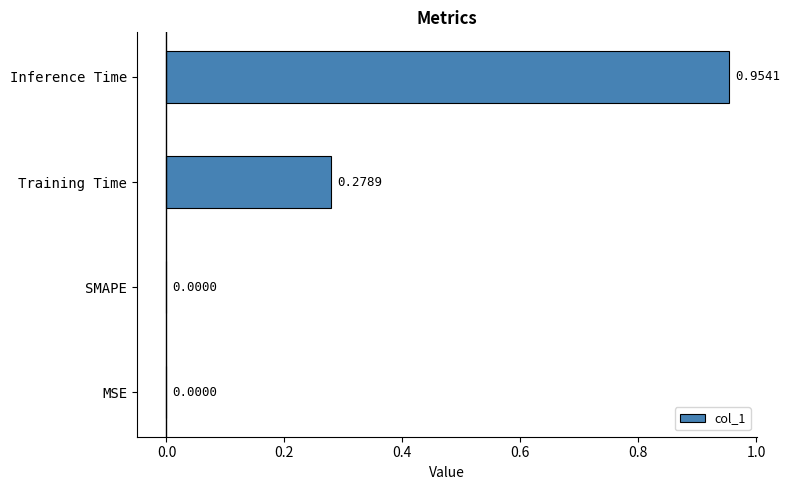

At which category does the chart reach its peak across all series?

Inference Time